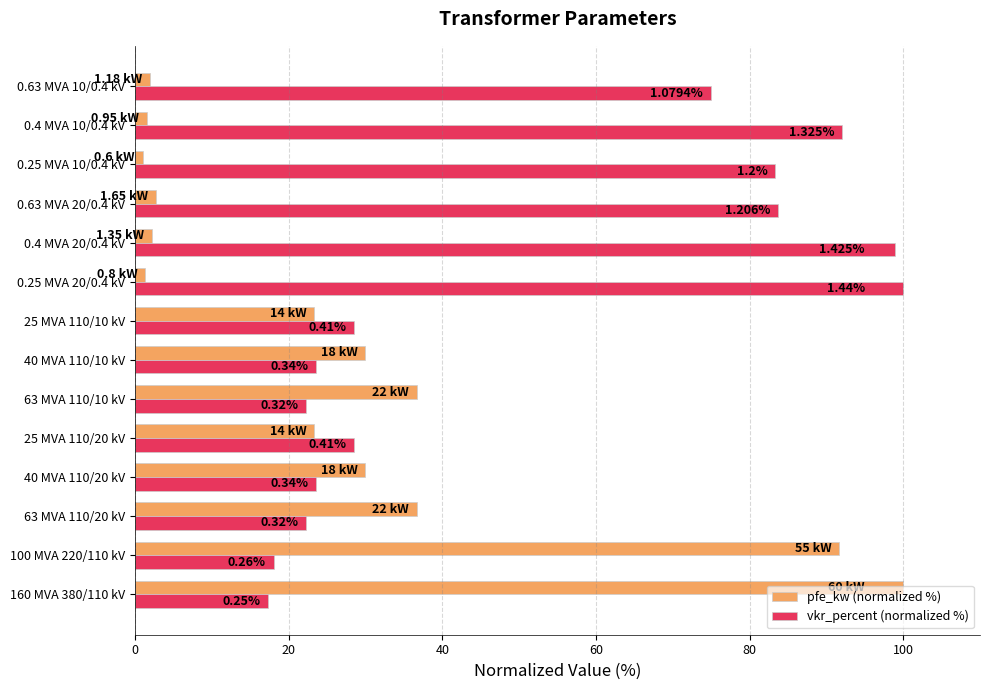

What are all the series names shown in the legend?

pfe_kw (normalized %), vkr_percent (normalized %)